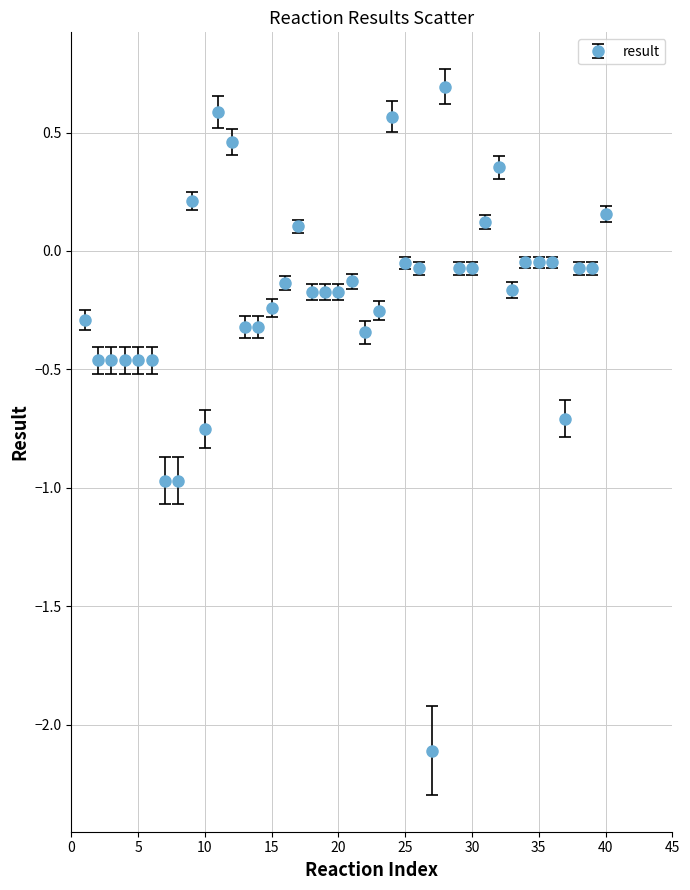

True or false: there are more than 0 points higher than both neighbors.

True